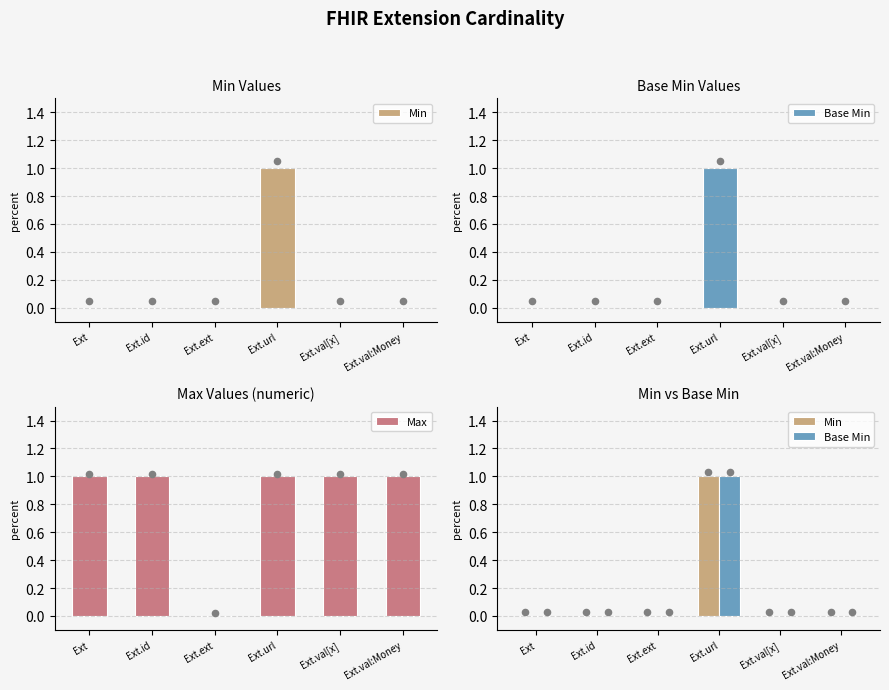

What is the total value across all series at Ext.url?

3